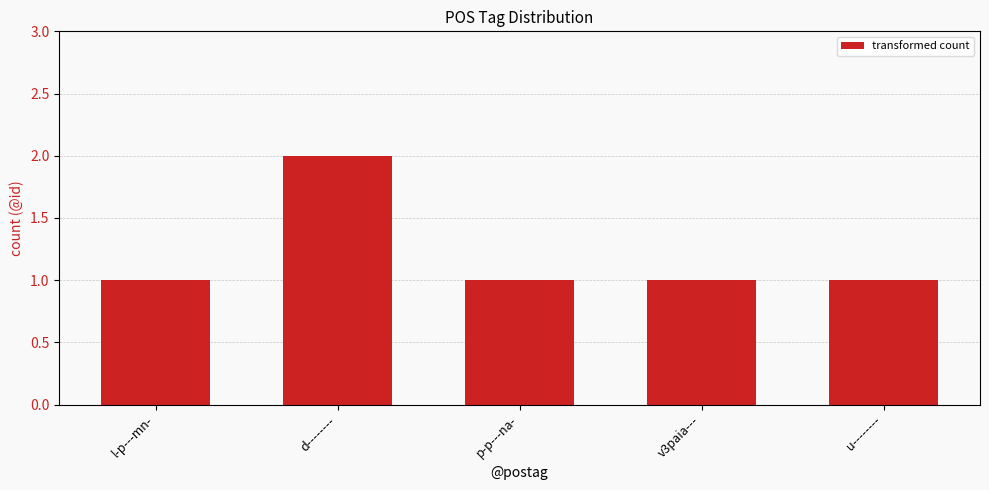

Are the bars horizontal?

No